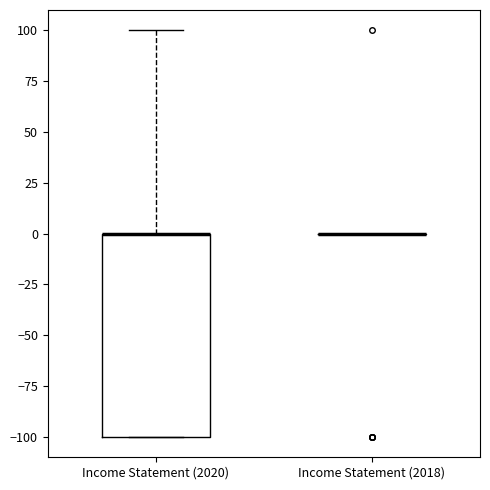

Which box is the tallest, from its lower edge to its upper edge?

Income Statement (2020)